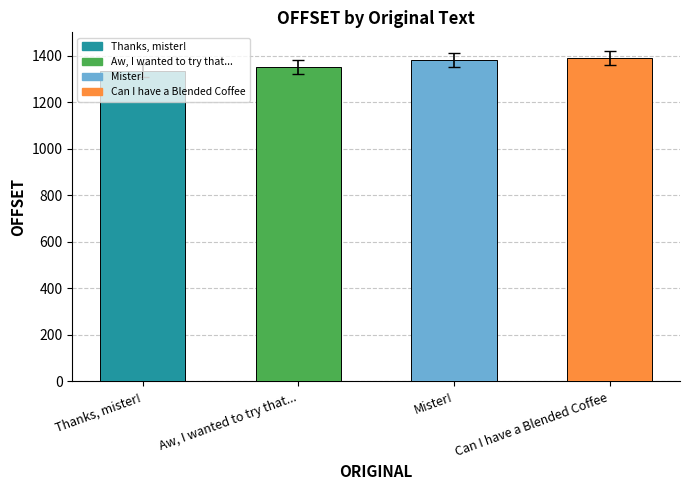

The value at Aw, I wanted to try that... is 1353. True or false?

True